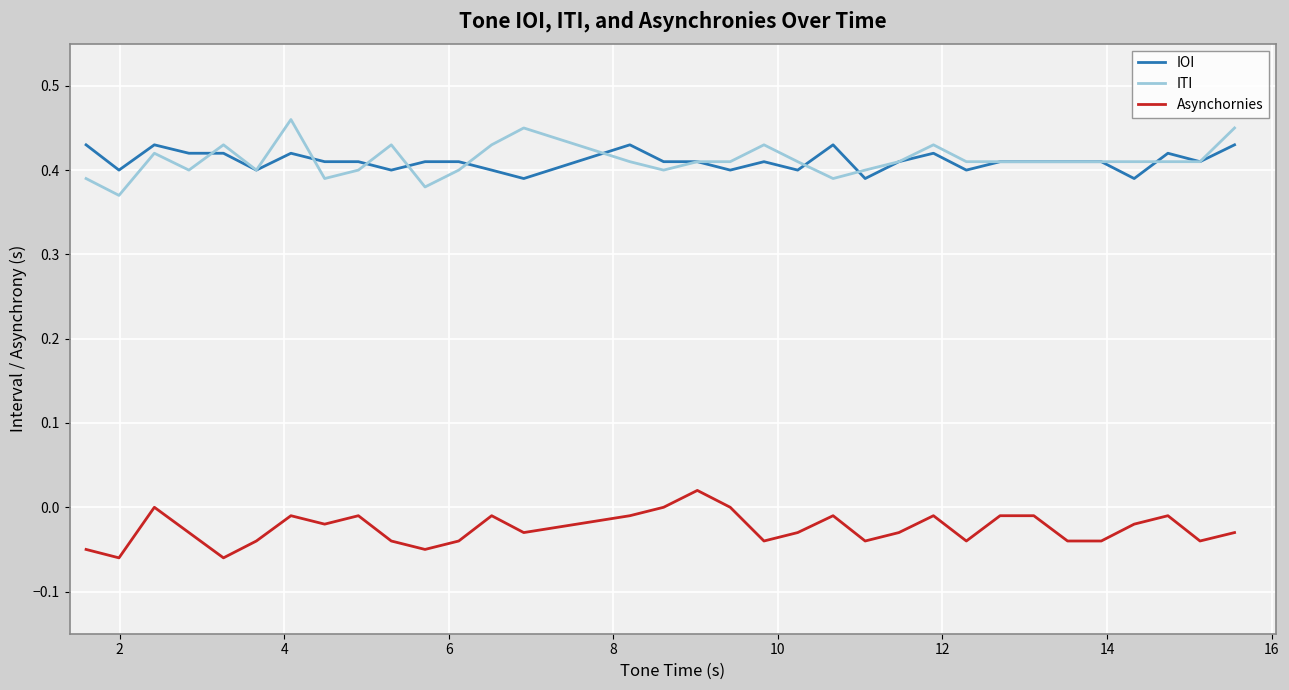

Rank the series by their maximum value, from highest to lowest.

ITI, IOI, Asynchornies